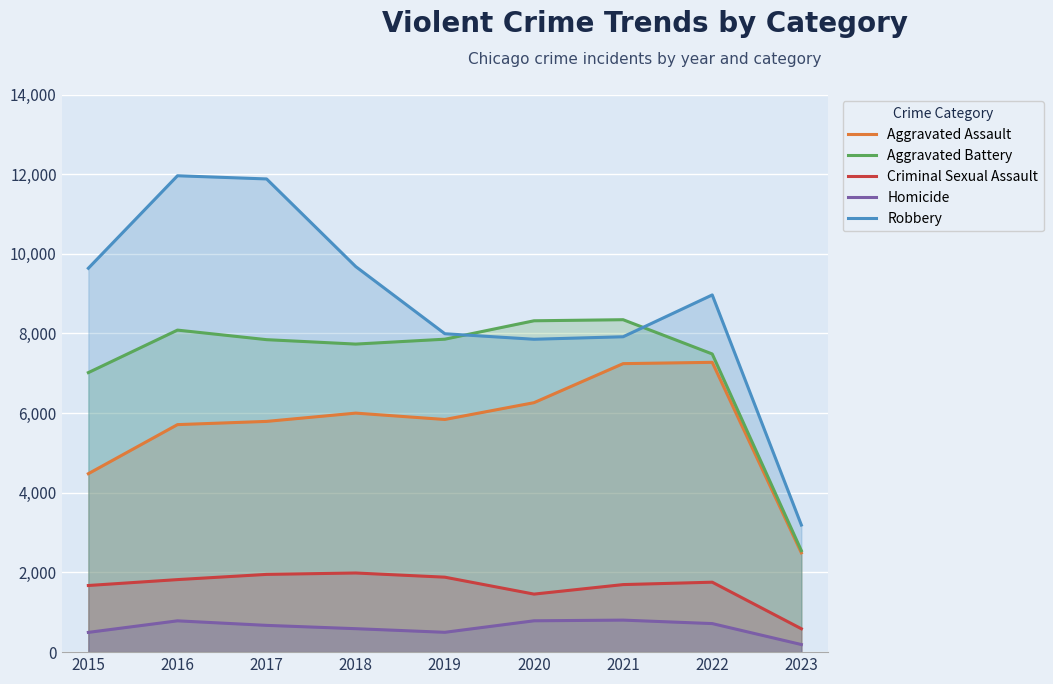

What is the value of the Aggravated Battery point at the 8th from the left?

7486